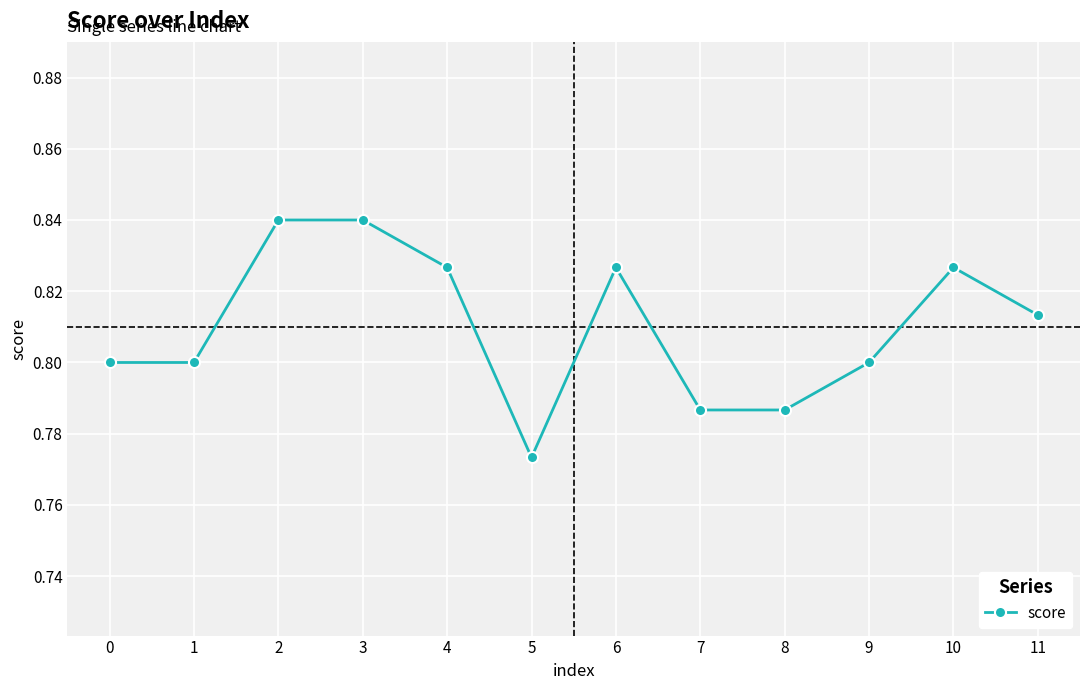

Is it true that the value at 0 is 0.8?

True